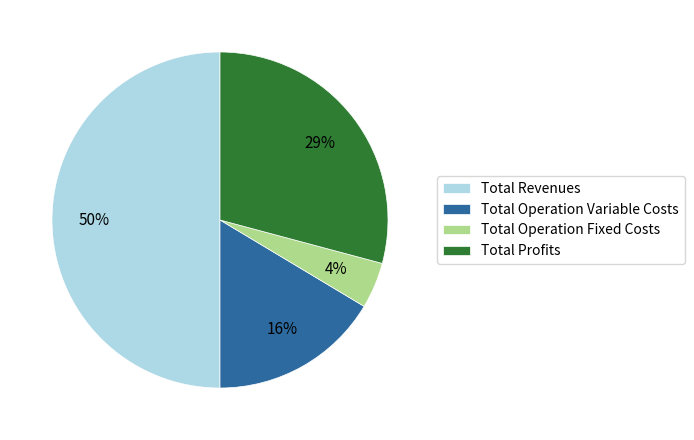

Count the number of slices in the pie.

4